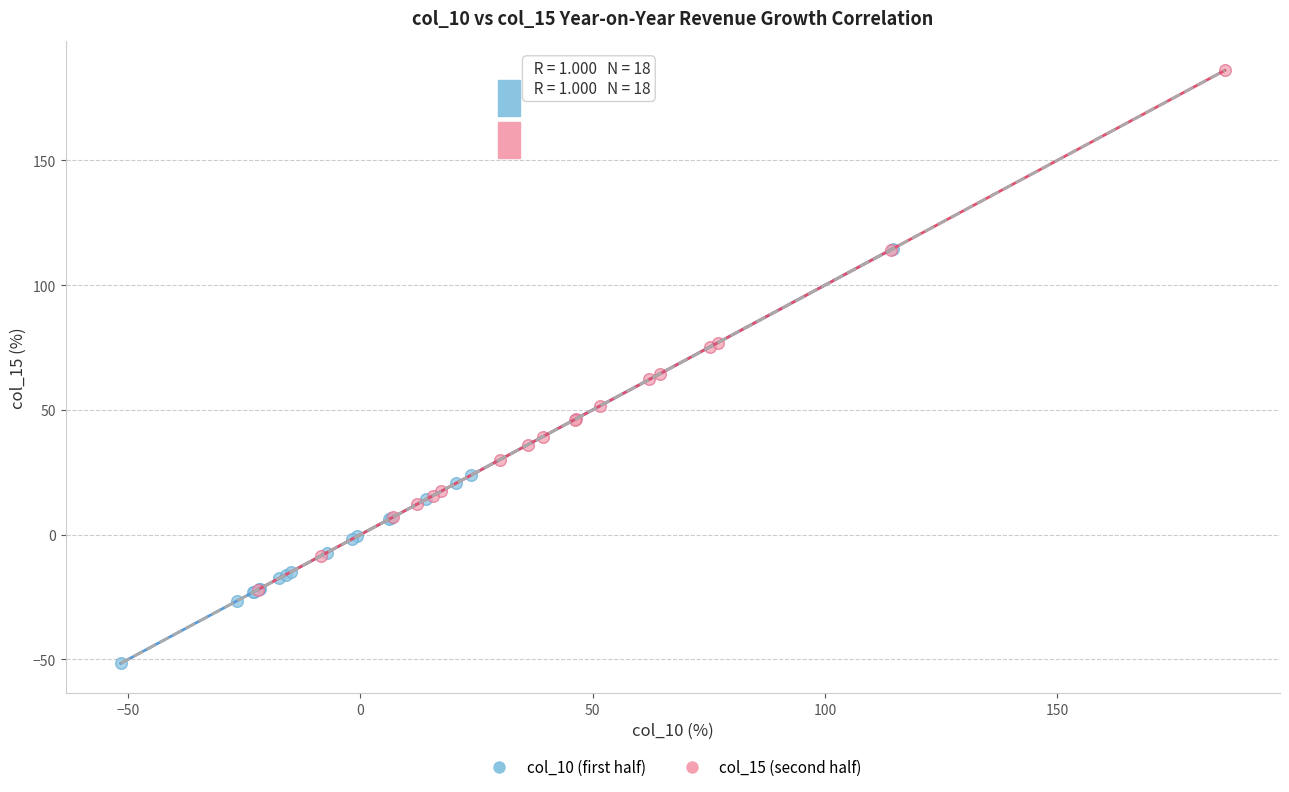

Which series reaches the minimum Y coordinate?

col_10 (first half)